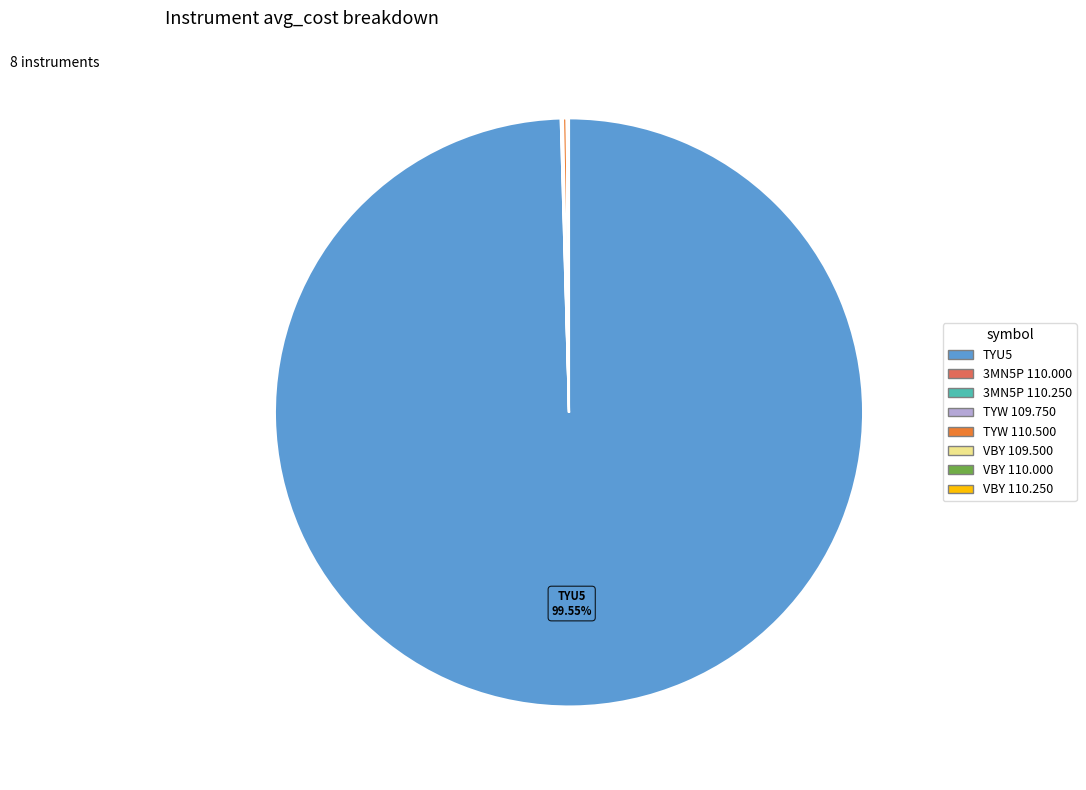

Which slice is the largest?

TYU5